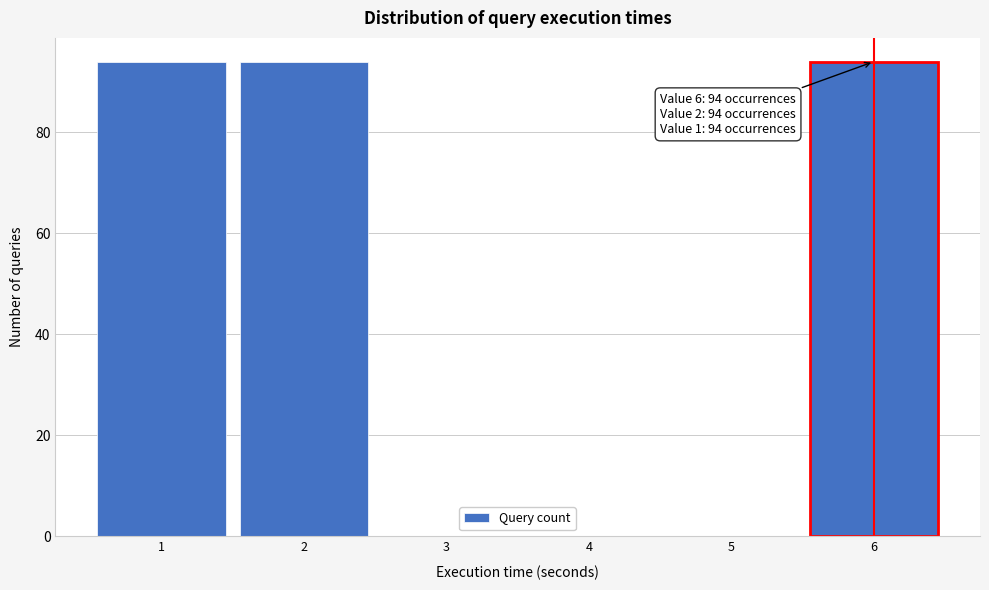

Reading left to right, list all the values displayed in this chart.

1=94	2=94	3=0	4=0	5=0	6=94